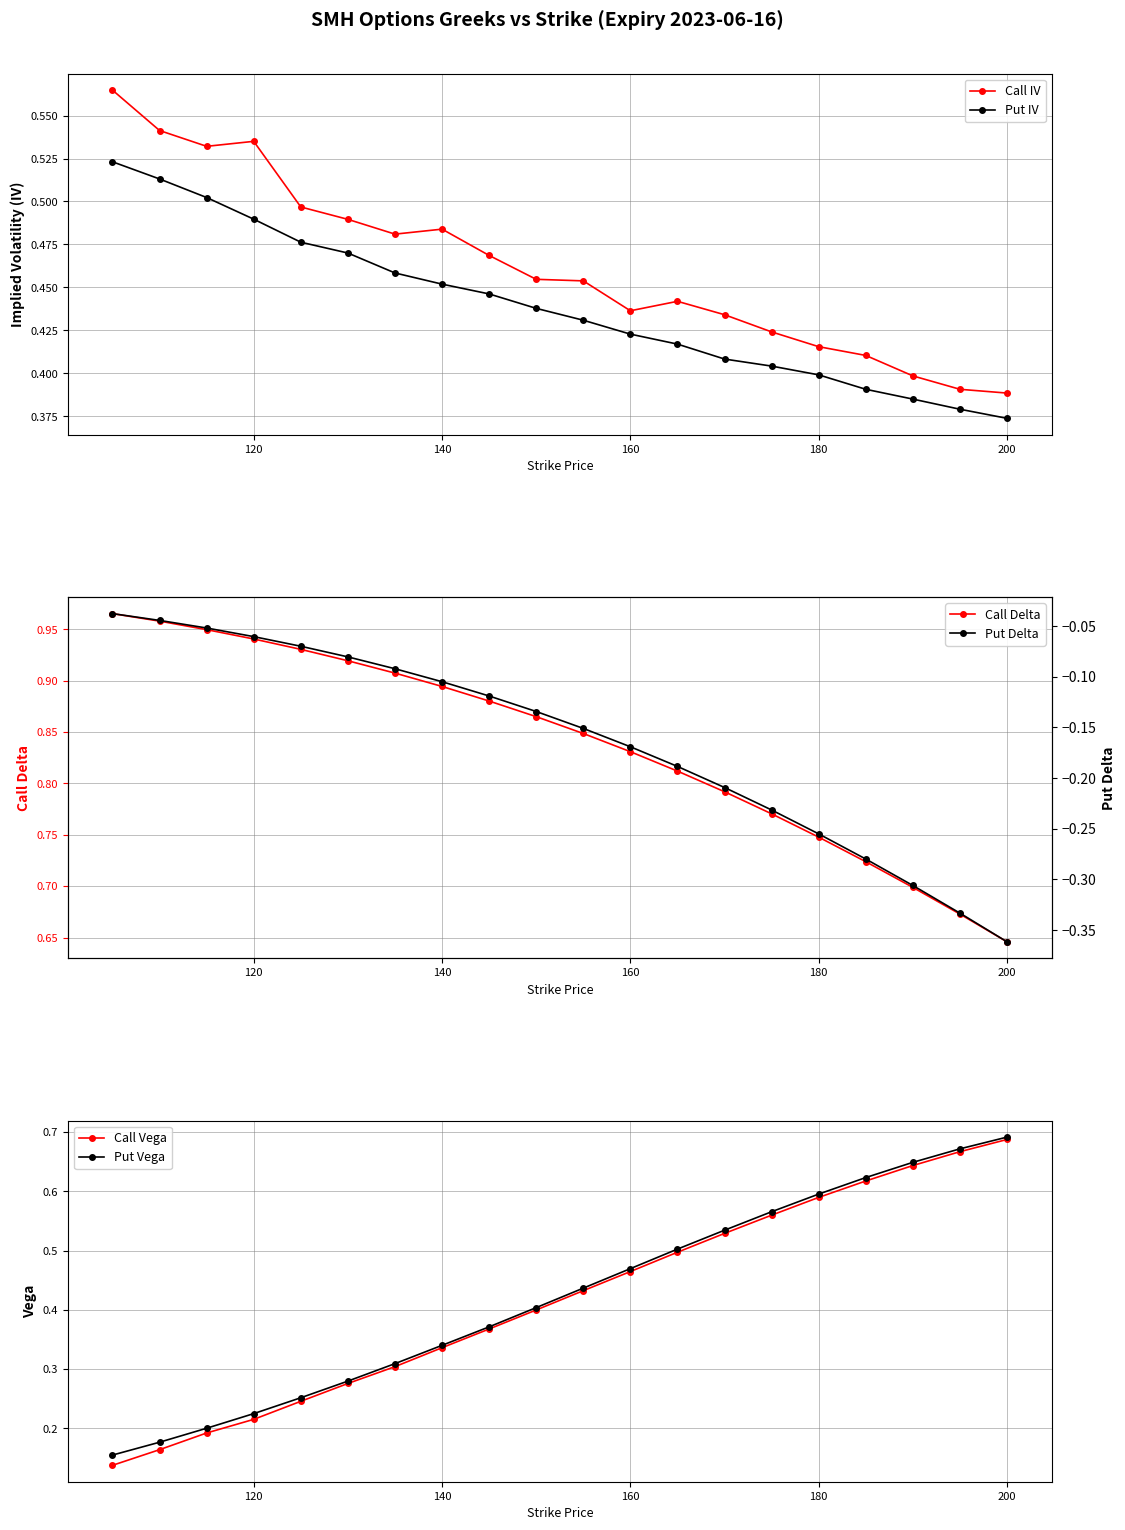

True or false: Put Vega and Call Vega cross at least once.

False